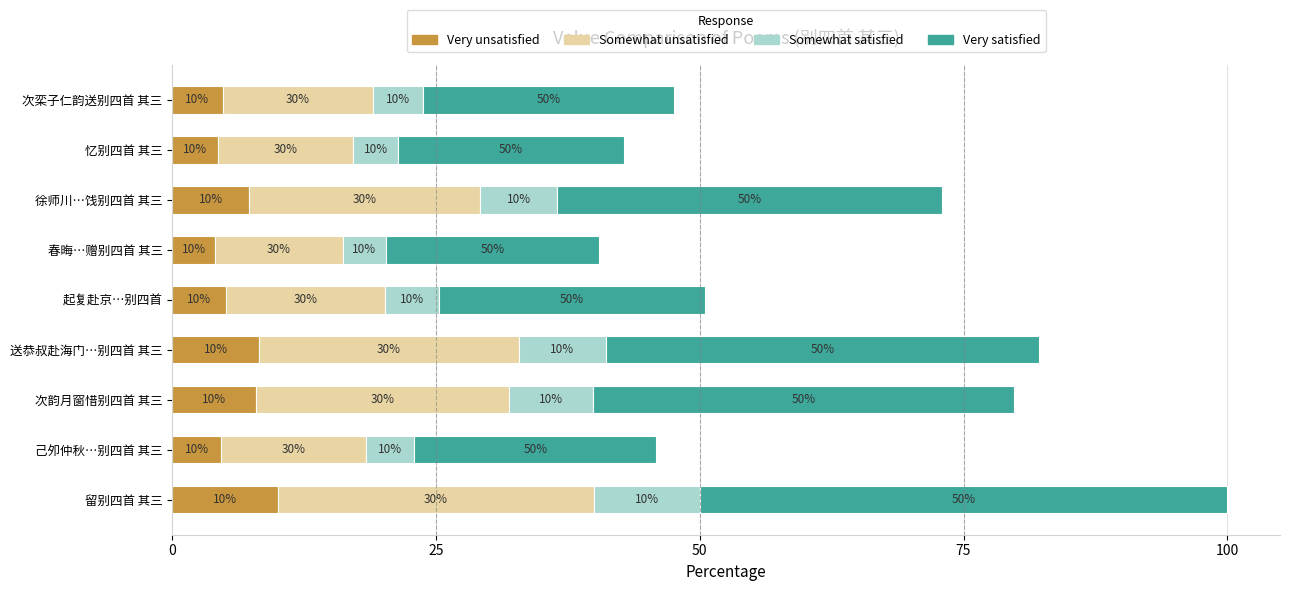

At which label is Very unsatisfied closest to 7?

徐师川…饯别四首 其三